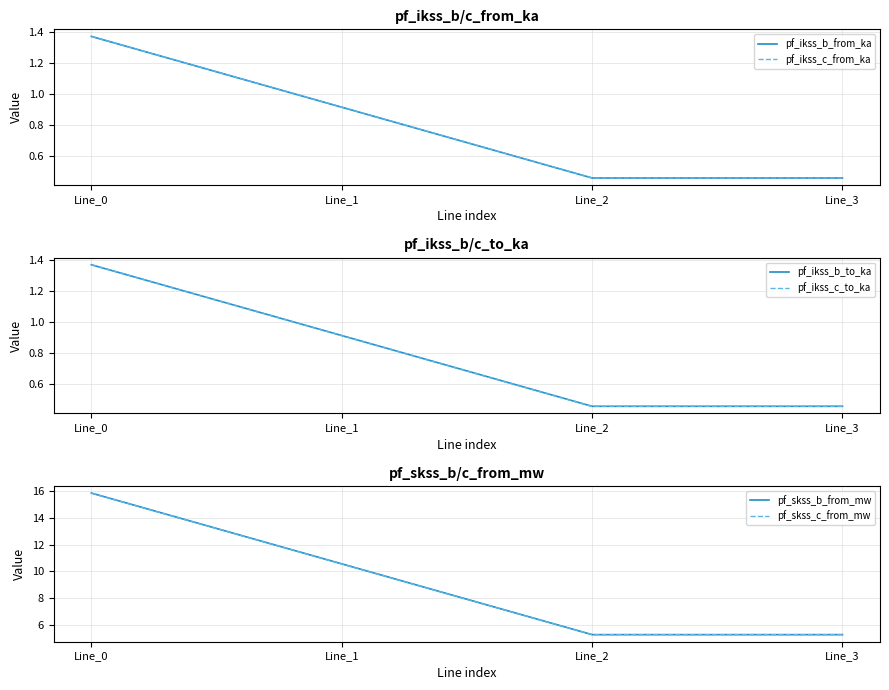

What is the difference between the maximum and minimum values in the pf_ikss_b_from_ka series?

0.9